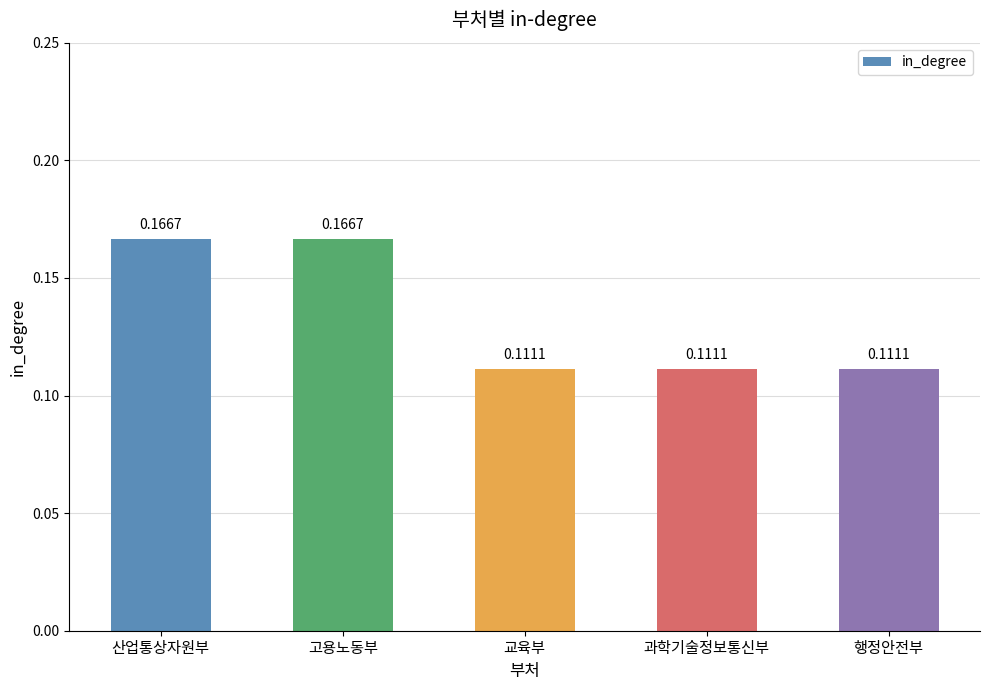

How many data points does each series have?

5